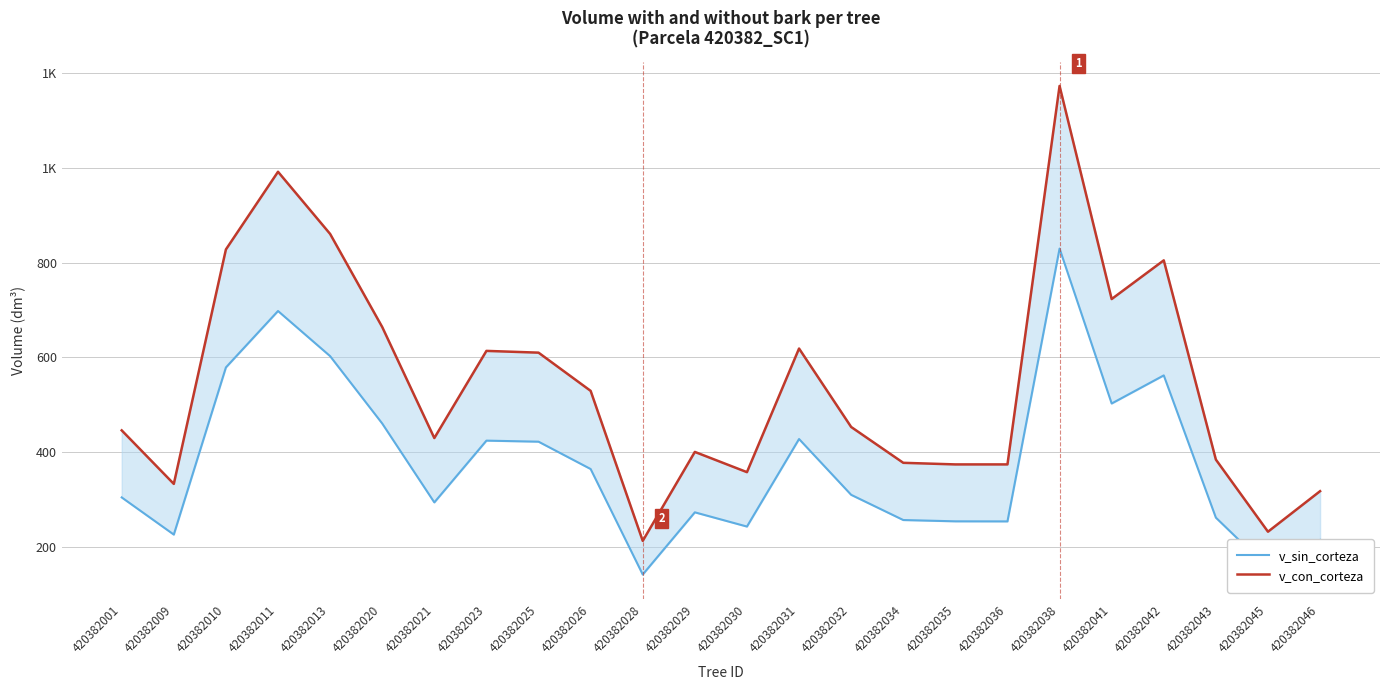

What is the sum of all v_con_corteza values?

13106.2